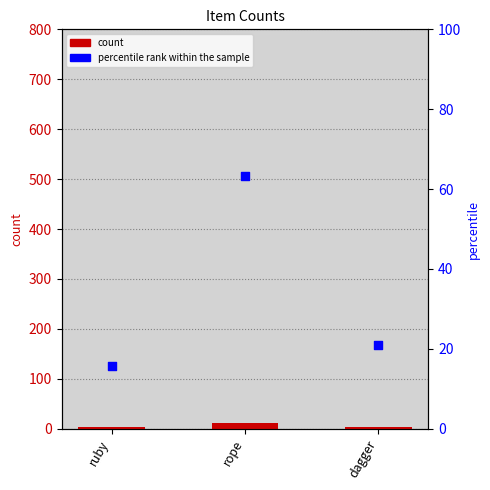

Which series reaches the minimum Y coordinate?

count